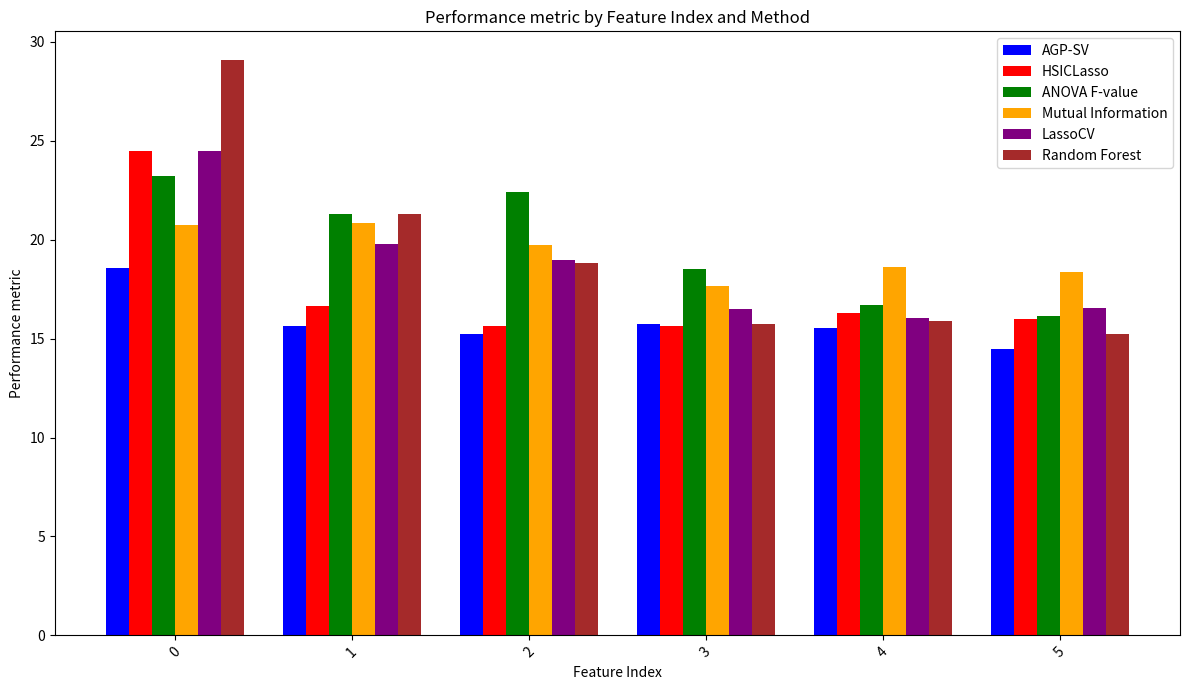

How many values in the Mutual Information series are below 19?

3